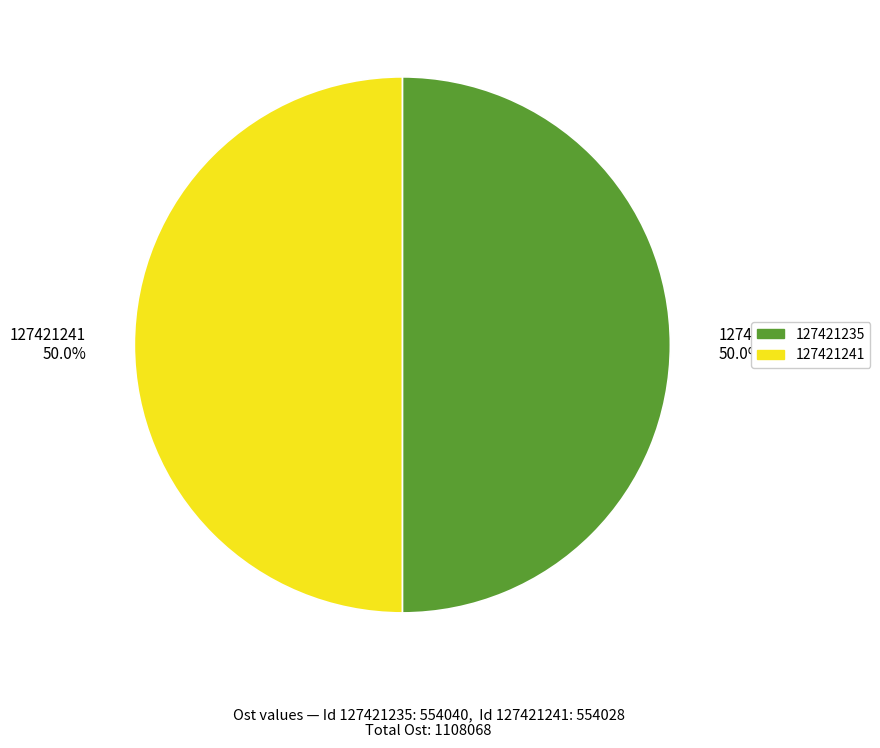

Is the sum of 127421241 and 127421235 greater than half?

Yes